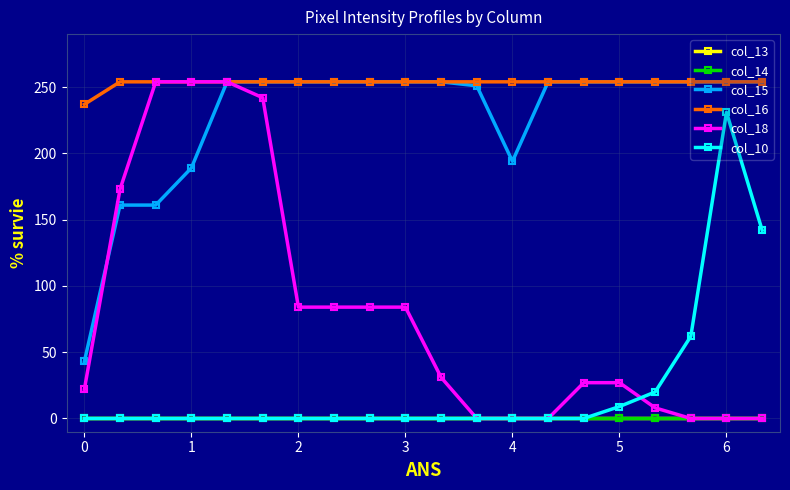

True or false: col_14 and col_18 cross at least once.

False